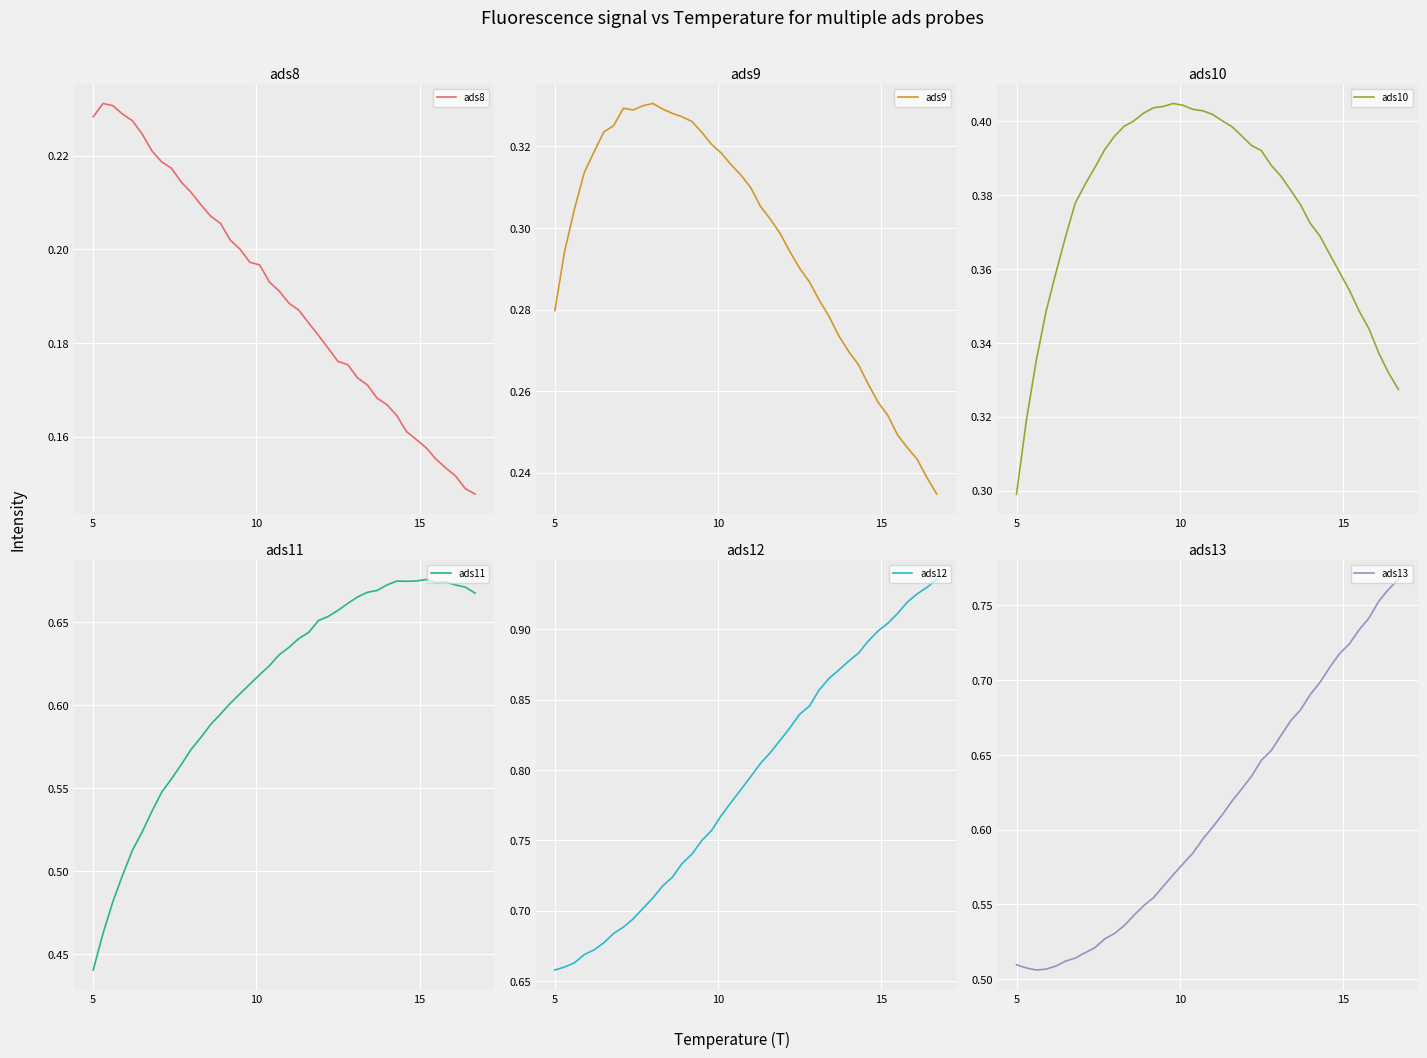

Reading left to right, extract all data points from this chart.

ads8: 0.2	0.2	0.2	0.2	0.2	0.2	0.2	0.2	0.2	0.2	0.2	0.2	0.2	0.2	0.2	0.2	0.2	0.2	0.2	0.2	0.2	0.2	0.2	0.2	0.2	0.2	0.2	0.2	0.2	0.2	0.2	0.2	0.2	0.2	0.2	0.2	0.2	0.2	0.1	0.1
ads9: 0.3	0.3	0.3	0.3	0.3	0.3	0.3	0.3	0.3	0.3	0.3	0.3	0.3	0.3	0.3	0.3	0.3	0.3	0.3	0.3	0.3	0.3	0.3	0.3	0.3	0.3	0.3	0.3	0.3	0.3	0.3	0.3	0.3	0.3	0.3	0.2	0.2	0.2	0.2	0.2
ads10: 0.3	0.3	0.3	0.3	0.4	0.4	0.4	0.4	0.4	0.4	0.4	0.4	0.4	0.4	0.4	0.4	0.4	0.4	0.4	0.4	0.4	0.4	0.4	0.4	0.4	0.4	0.4	0.4	0.4	0.4	0.4	0.4	0.4	0.4	0.4	0.3	0.3	0.3	0.3	0.3
ads11: 0.4	0.5	0.5	0.5	0.5	0.5	0.5	0.5	0.6	0.6	0.6	0.6	0.6	0.6	0.6	0.6	0.6	0.6	0.6	0.6	0.6	0.6	0.6	0.7	0.7	0.7	0.7	0.7	0.7	0.7	0.7	0.7	0.7	0.7	0.7	0.7	0.7	0.7	0.7	0.7
ads12: 0.7	0.7	0.7	0.7	0.7	0.7	0.7	0.7	0.7	0.7	0.7	0.7	0.7	0.7	0.7	0.7	0.8	0.8	0.8	0.8	0.8	0.8	0.8	0.8	0.8	0.8	0.8	0.9	0.9	0.9	0.9	0.9	0.9	0.9	0.9	0.9	0.9	0.9	0.9	0.9
ads13: 0.5	0.5	0.5	0.5	0.5	0.5	0.5	0.5	0.5	0.5	0.5	0.5	0.5	0.5	0.6	0.6	0.6	0.6	0.6	0.6	0.6	0.6	0.6	0.6	0.6	0.6	0.7	0.7	0.7	0.7	0.7	0.7	0.7	0.7	0.7	0.7	0.7	0.8	0.8	0.8